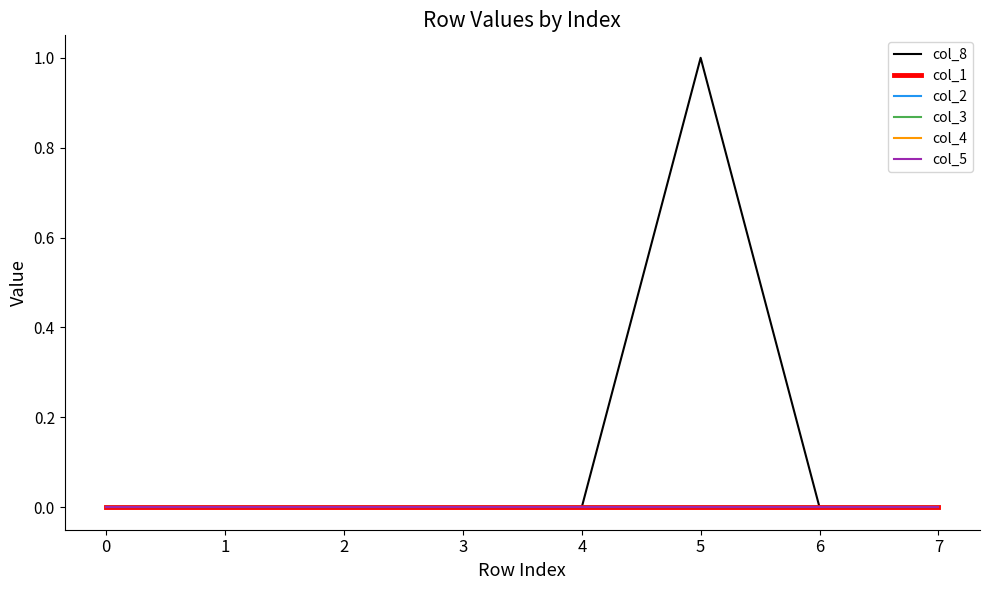

At how many categories does at least one series exceed 0?

1